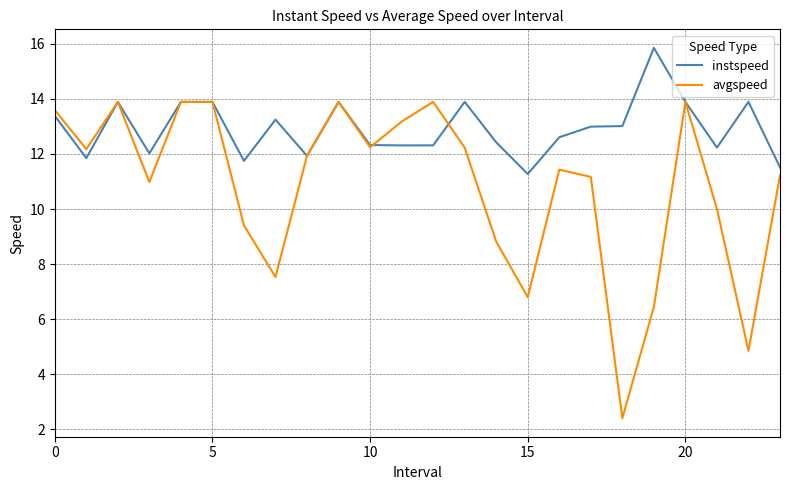

What is the maximum value for instspeed?

15.9